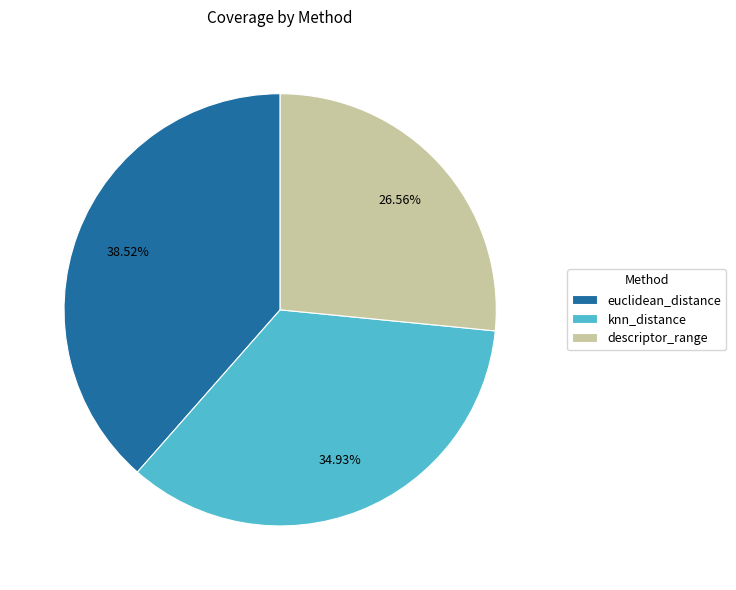

To the nearest percent, what is the difference between the largest and smallest slice percentages?

12%